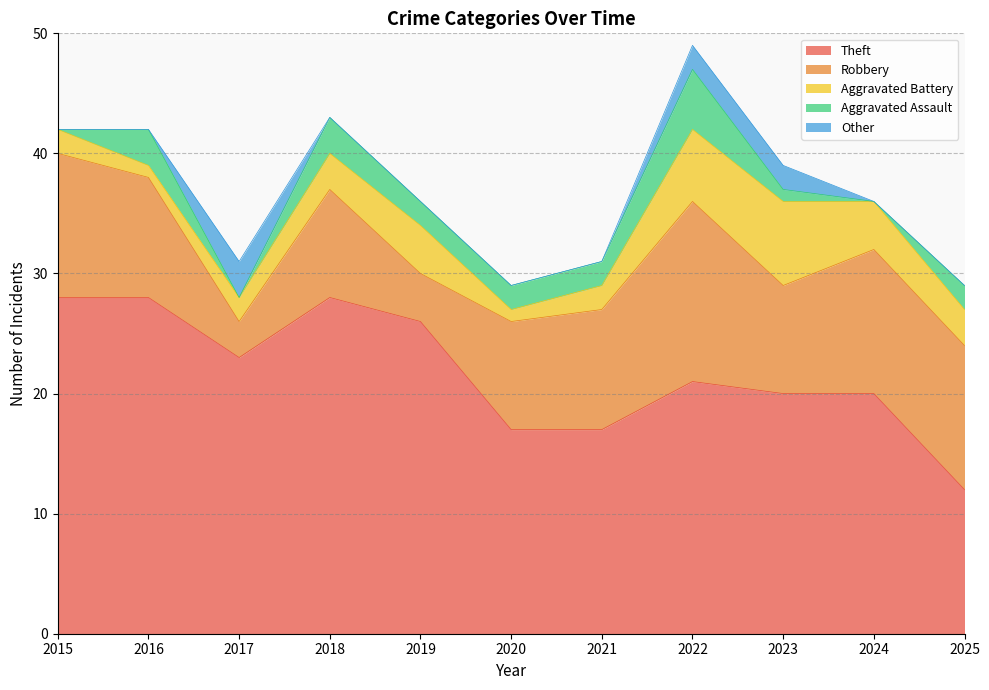

Is the value of Aggravated Battery at 2022 greater than the value of Robbery at 2025?

No